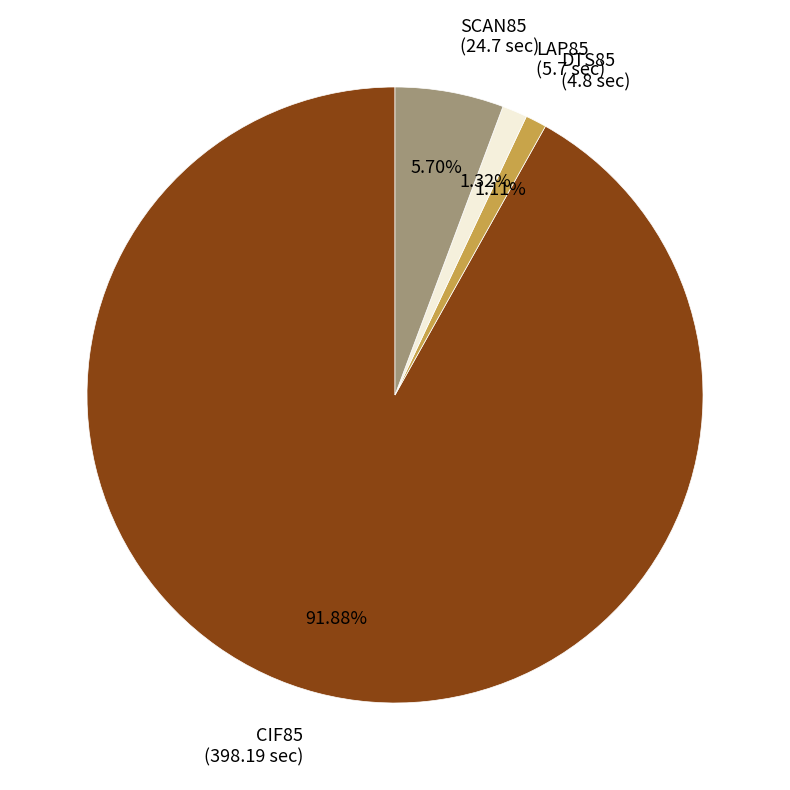

To the nearest percent, what is the difference between the CIF85 and LAP85 slice percentages?

91%